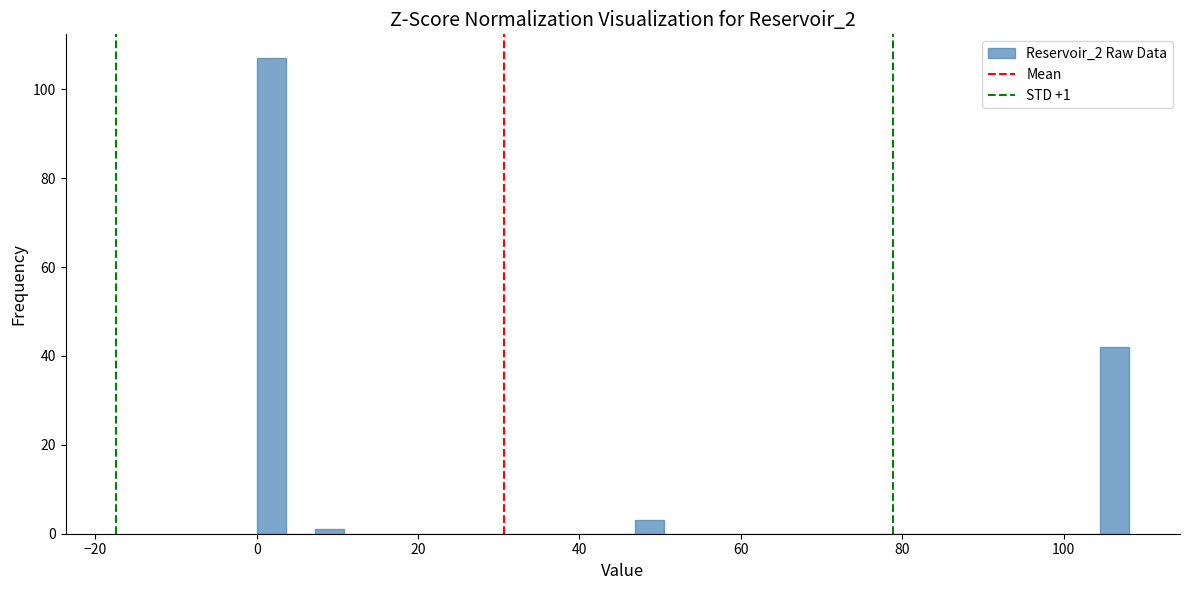

Around what value on the x-axis is the tallest bar? Give the approximate position of its centre, as read against the axis.

2